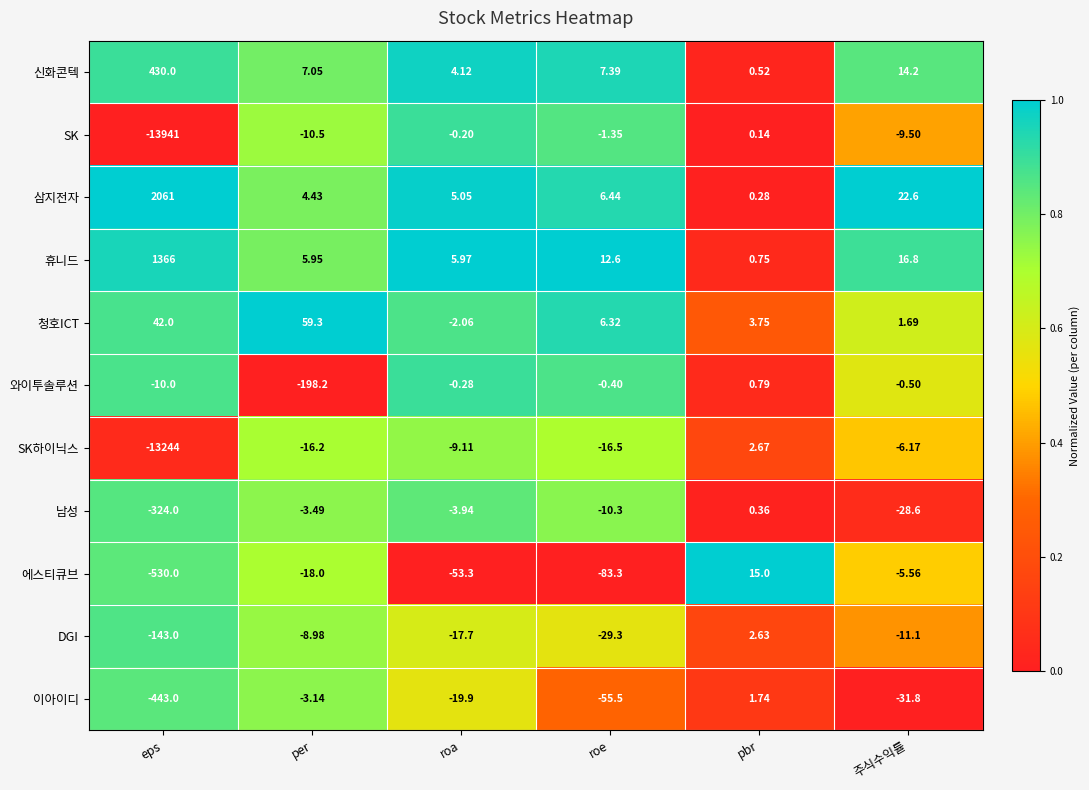

Where does the SK series first go above -1?

roa